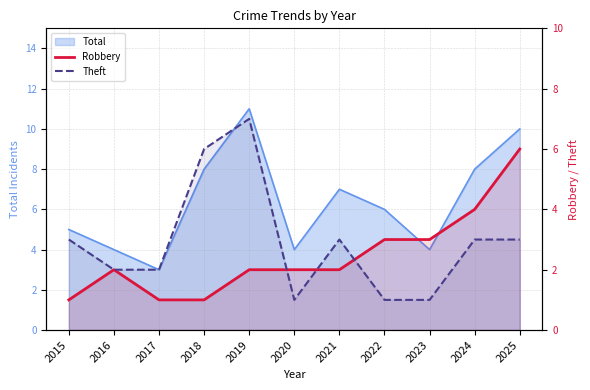

How many interior local peaks does the Theft series have?

2